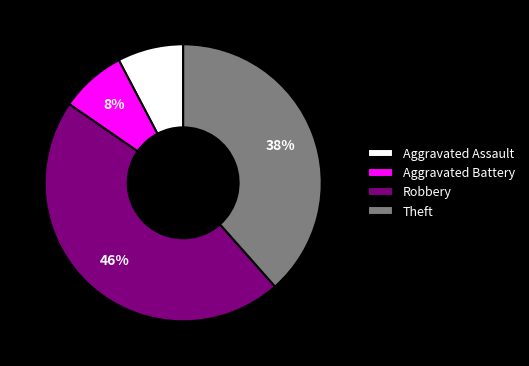

Is the sum of Theft and Aggravated Assault greater than half?

No